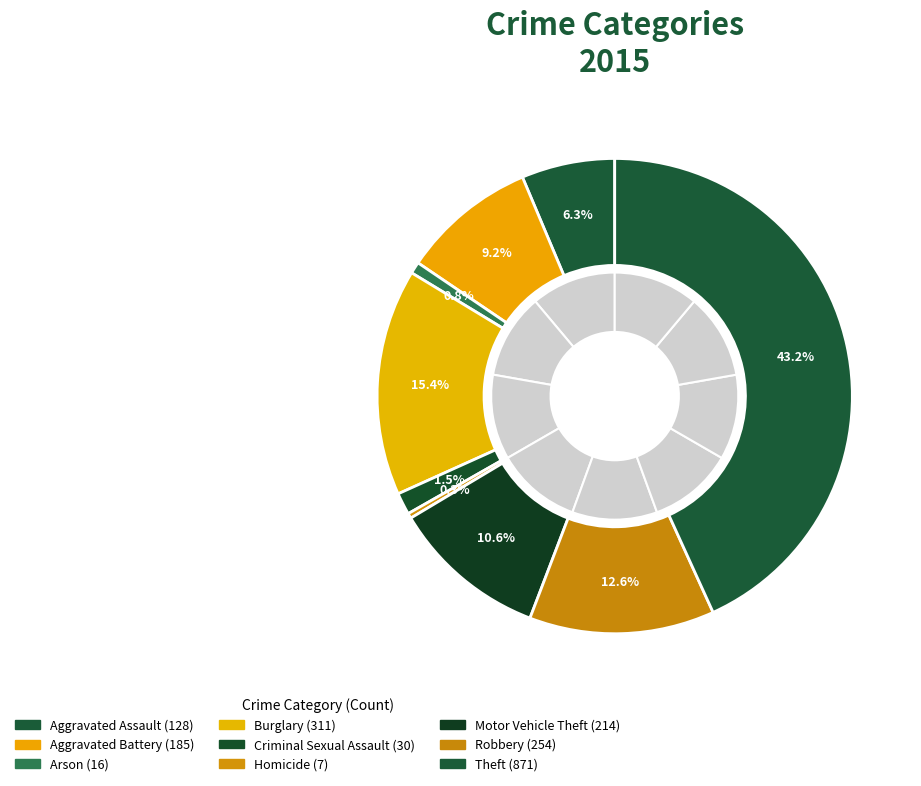

Do Aggravated Battery and Robbery together represent more than half of the pie?

No